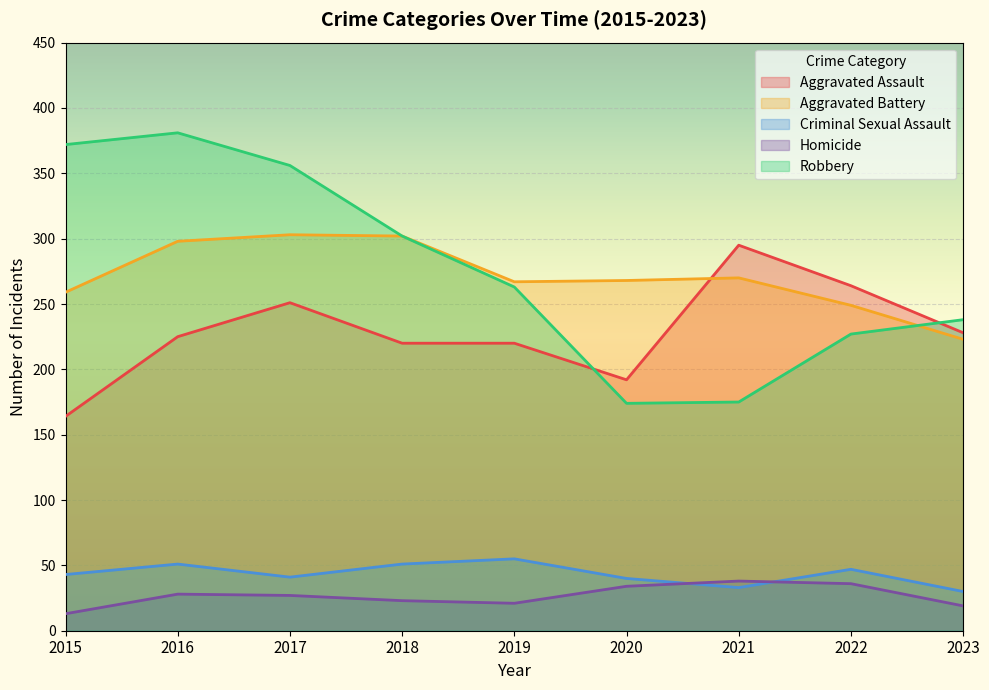

What is the sum of the Aggravated Assault values at 2015 and 2016?

389